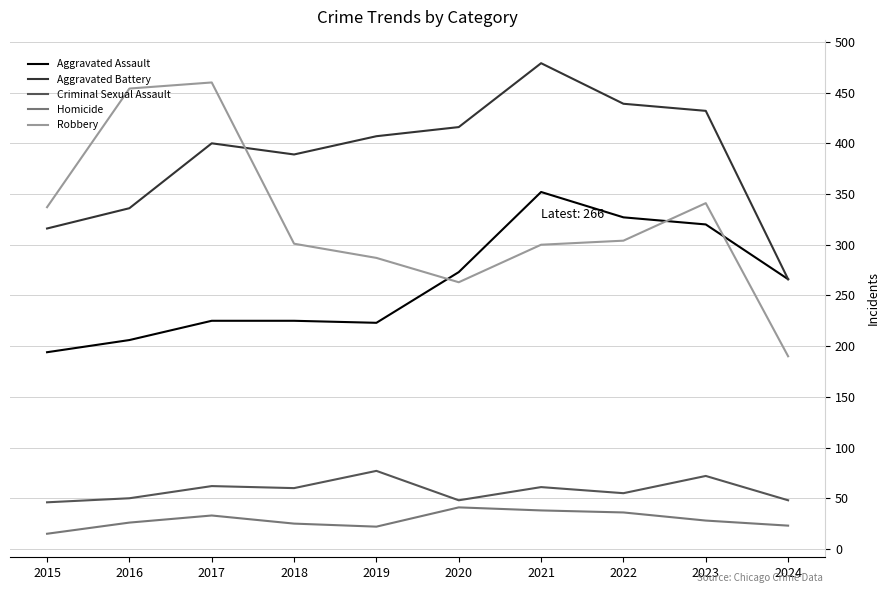

What is the total value across all series at 2021?

1230